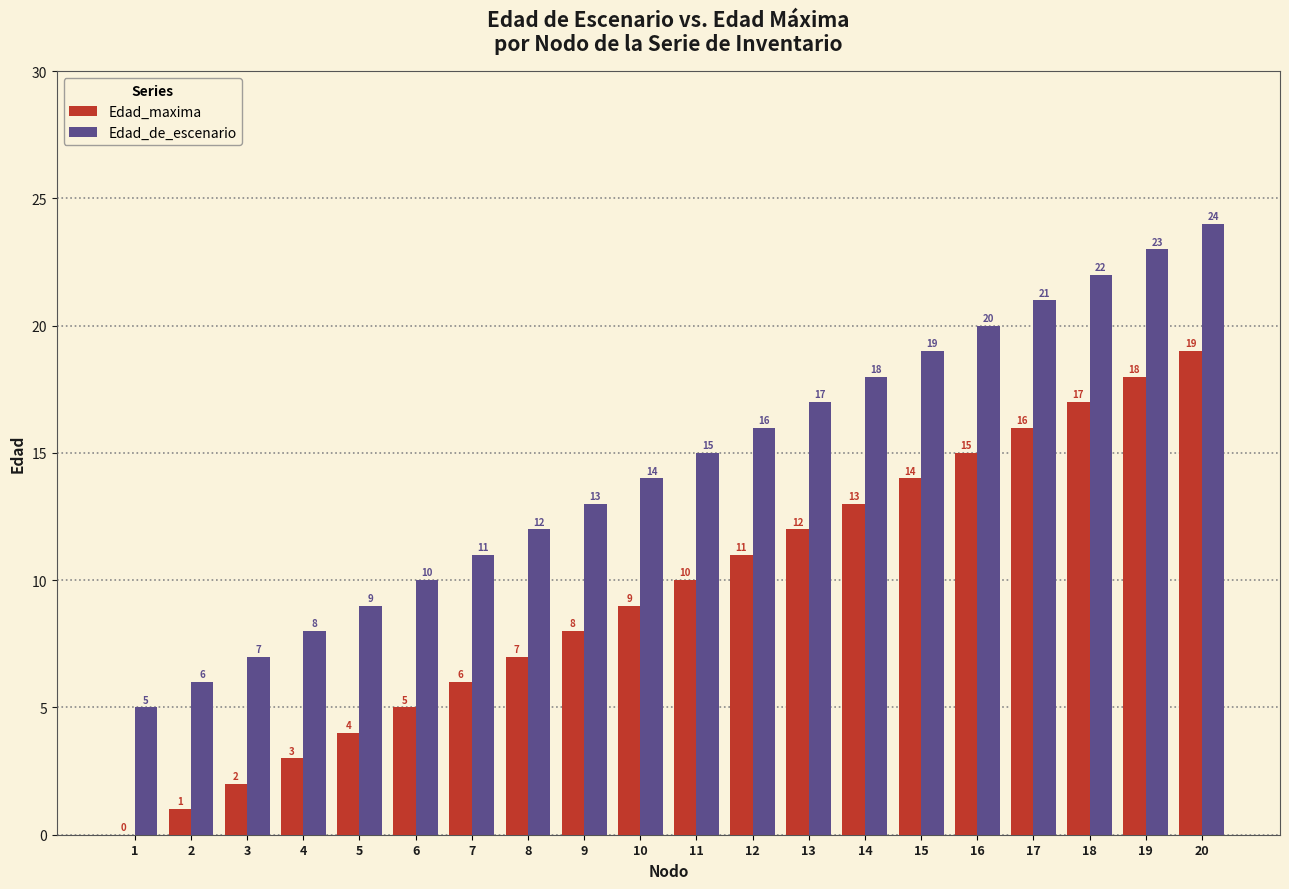

Reading left to right, extract all data points from this chart.

Edad_maxima: 0	1	2	3	4	5	6	7	8	9	10	11	12	13	14	15	16	17	18	19
Edad_de_escenario: 5	6	7	8	9	10	11	12	13	14	15	16	17	18	19	20	21	22	23	24